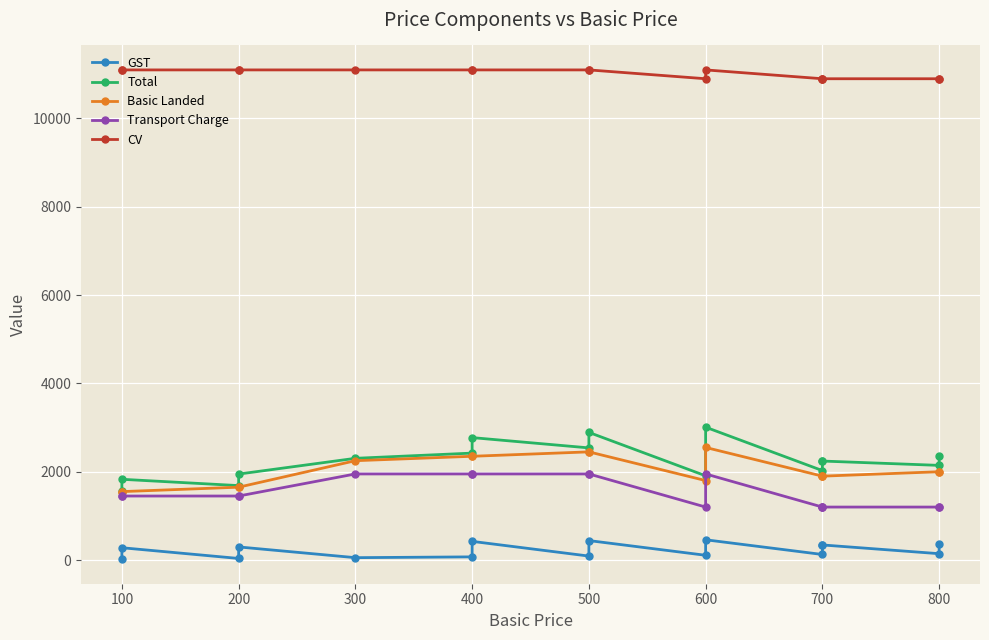

At 200, list the series in order from largest to smallest.

CV, Total, Basic Landed, Transport Charge, GST